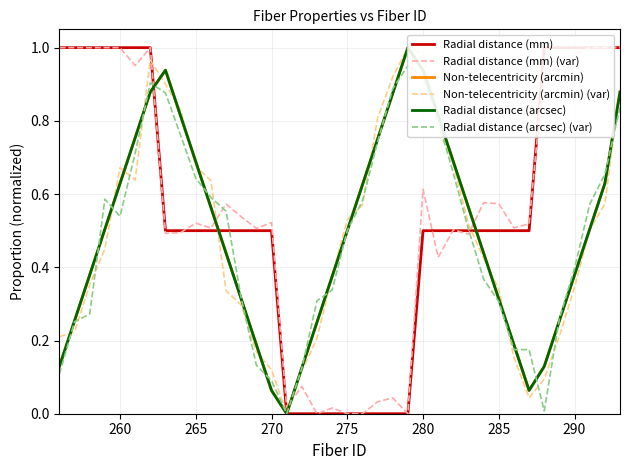

Rank the series by their maximum value, from highest to lowest.

Radial distance (mm), Radial distance (mm) (var), Non-telecentricity (arcmin), Non-telecentricity (arcmin) (var), Radial distance (arcsec), Radial distance (arcsec) (var)